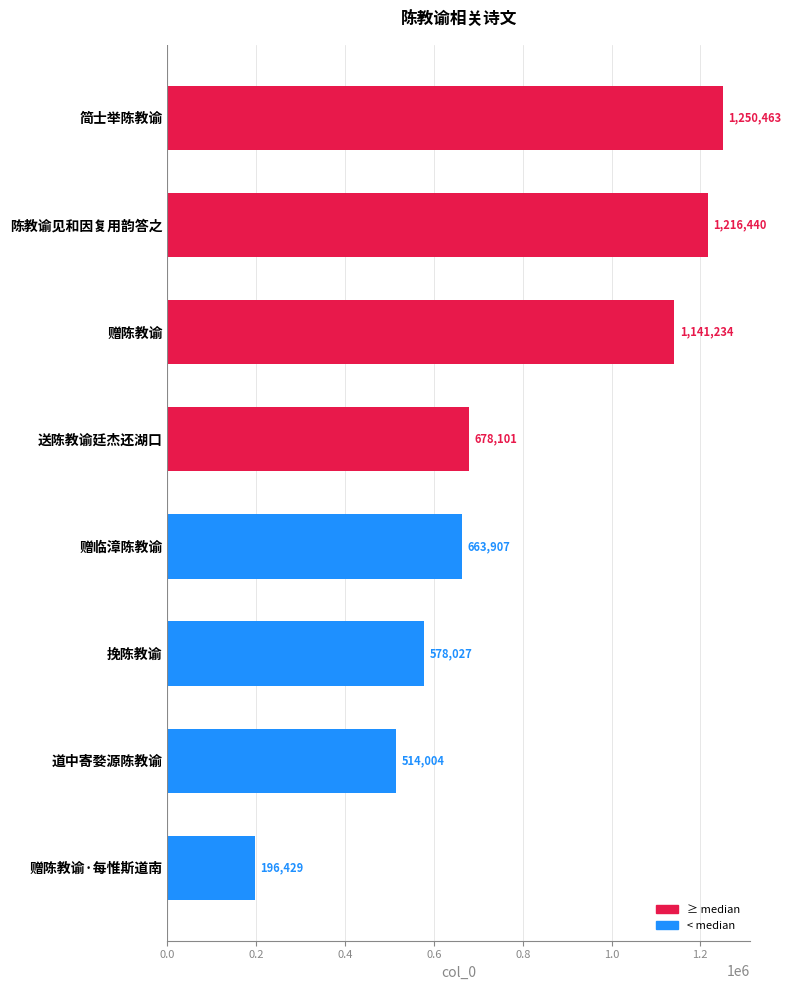

Count the number of data series in this chart.

1